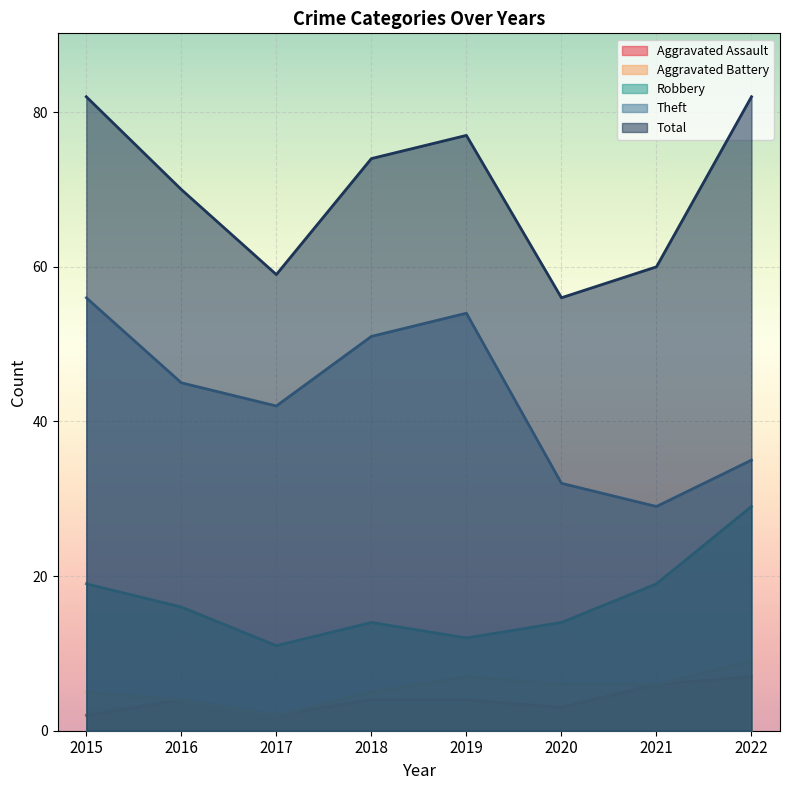

At which category does Aggravated Assault reach its first local valley?

2017